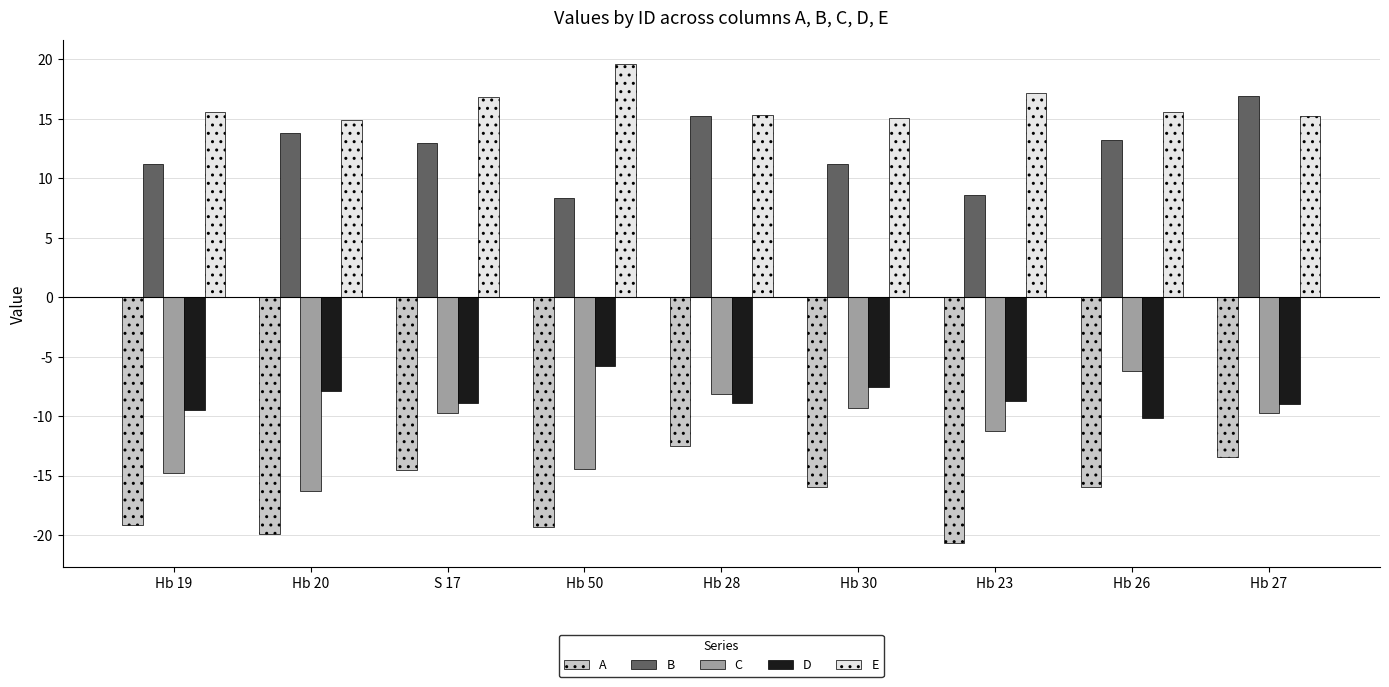

True or false: A has a value of -9.4 at S 17.

False